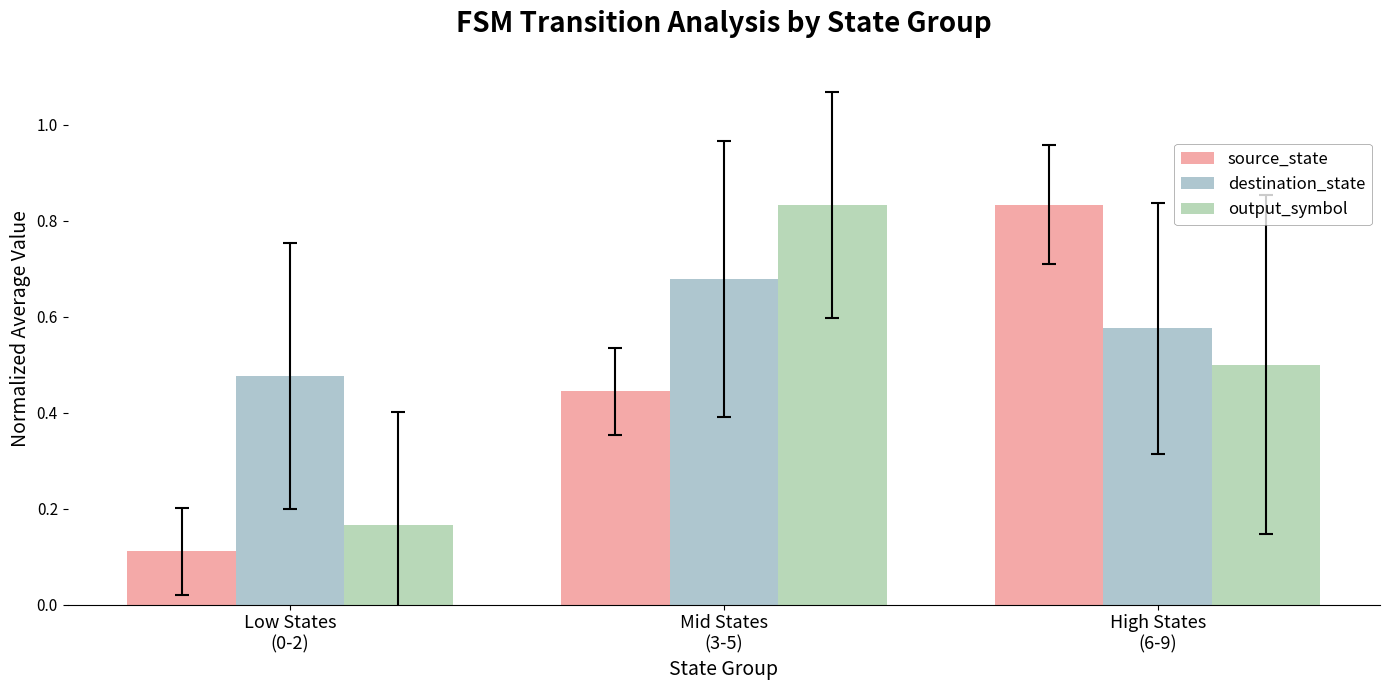

What is the difference between the output_symbol values at Mid States
(3-5) and Low States
(0-2)?

0.7